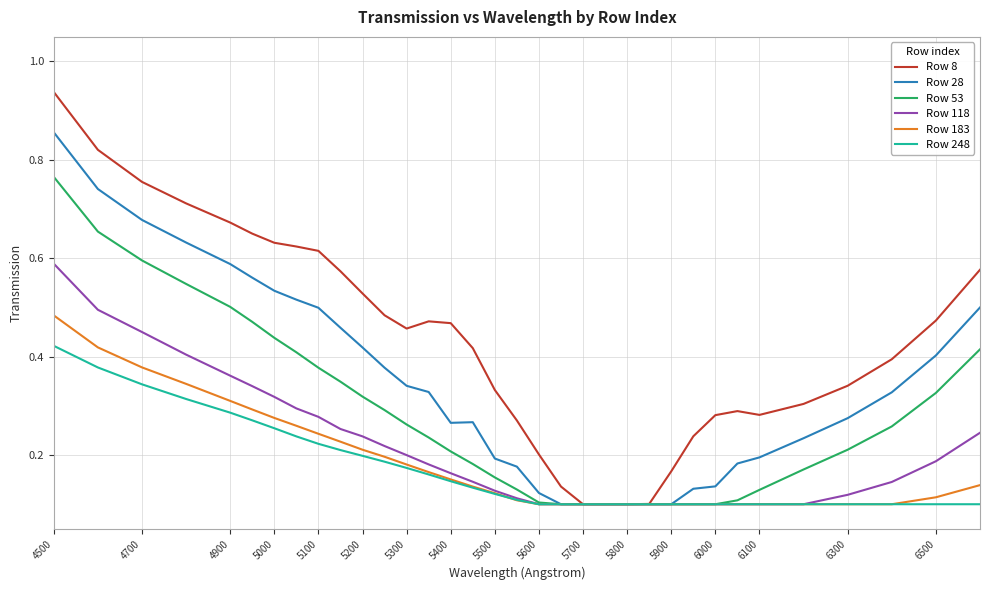

Which series has the largest range (max minus min)?

Row 8